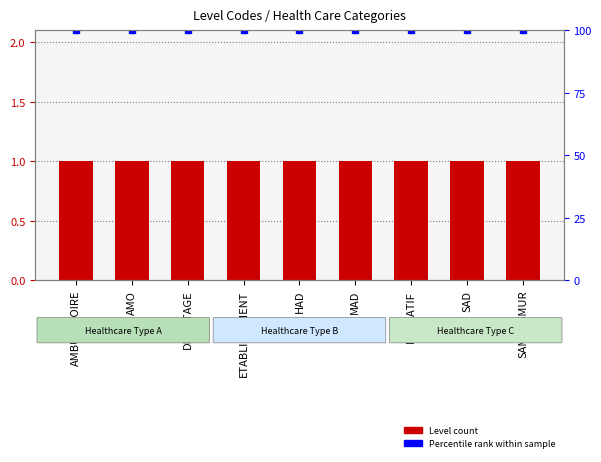

Where is Level nearest to the value 1?

AMBULATOIRE